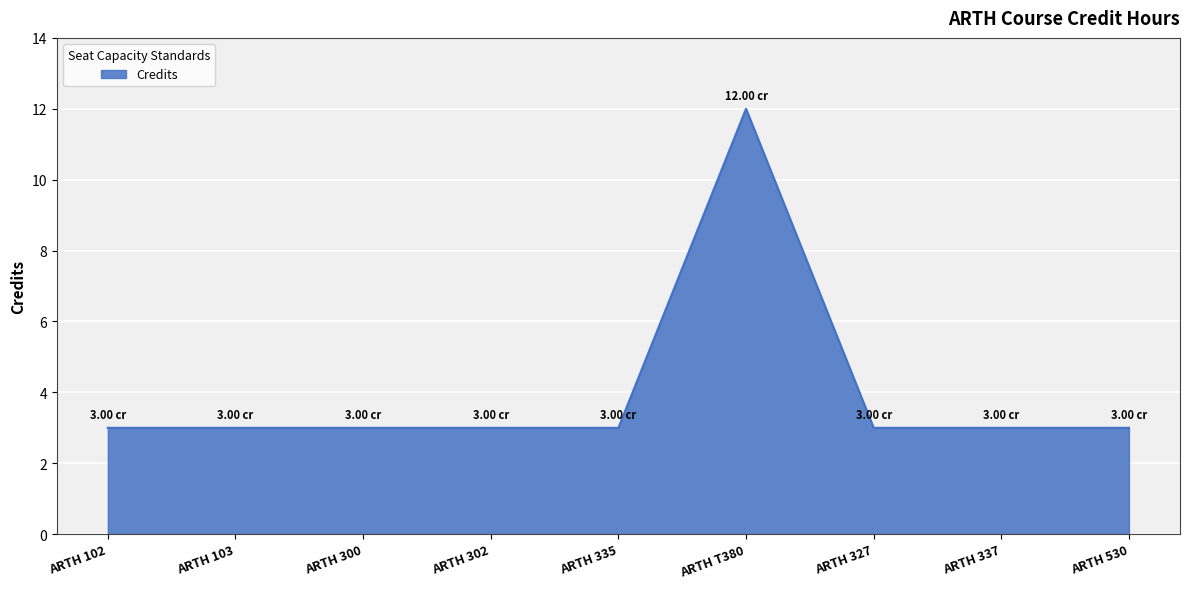

How many values are between 3 and 4?

8